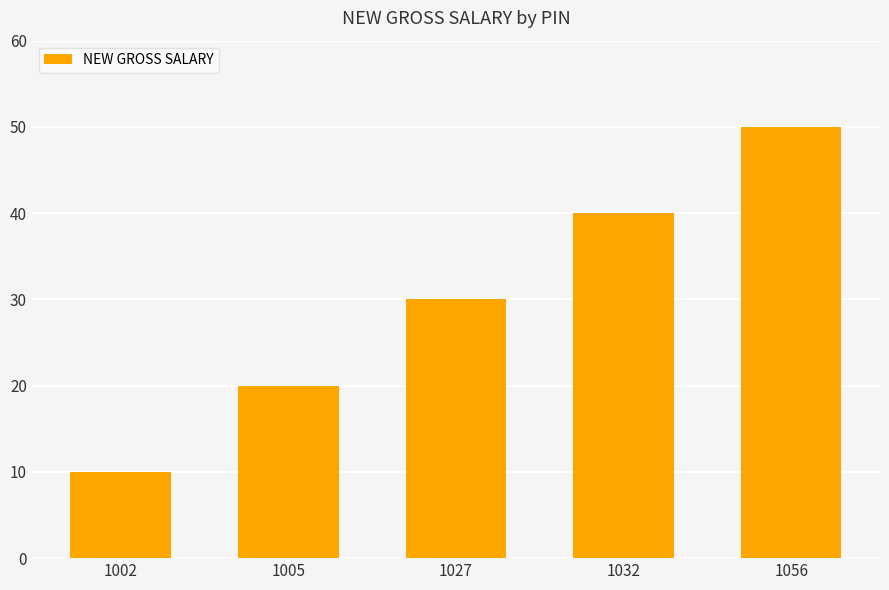

What is the change in value from 1005 to 1027?

+10